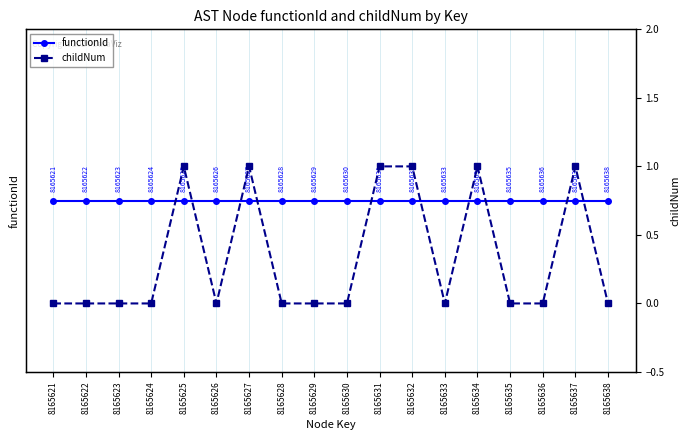

True or false: childNum and functionId cross at least once.

False